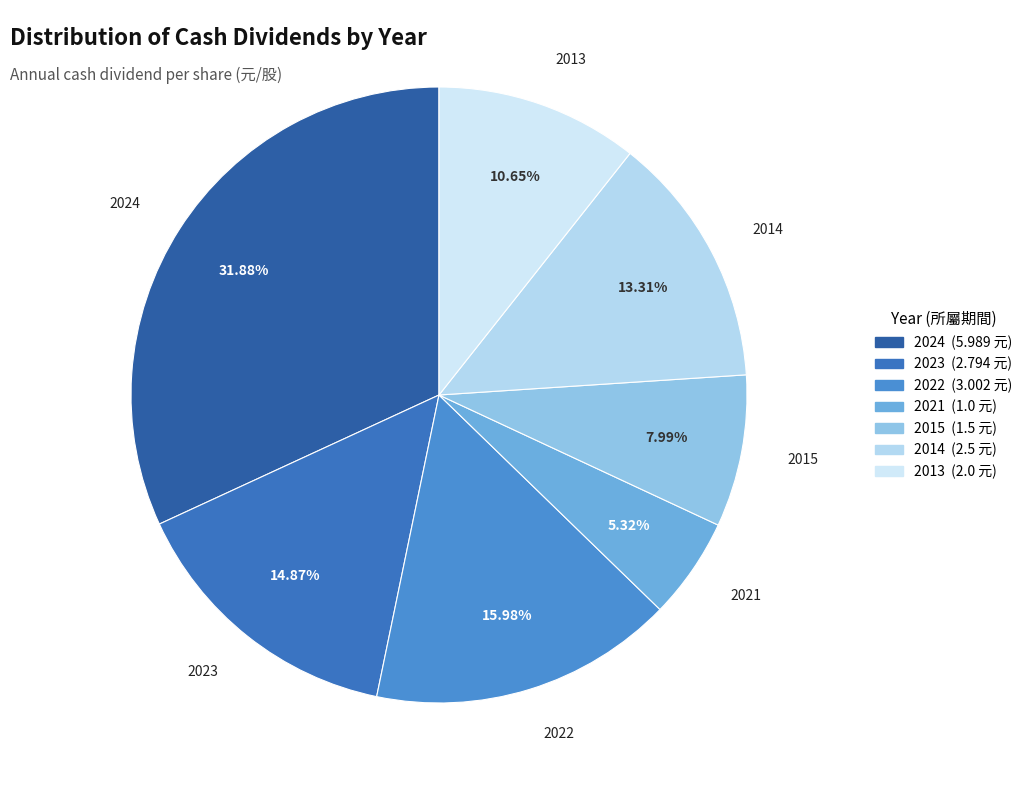

The 2024 slice represents 32% of the pie. True or false?

True